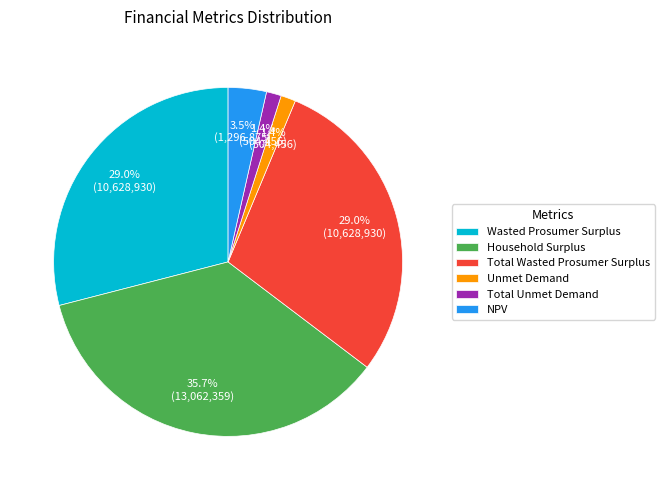

Is there a majority slice in this chart?

No